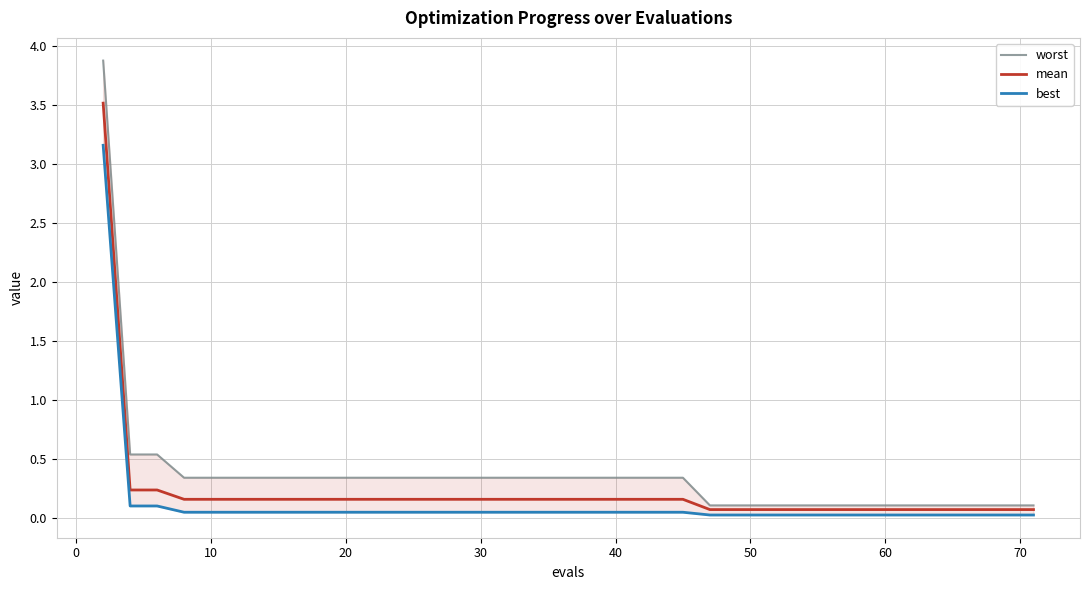

Reading left to right, extract all data points from this chart.

worst: 3.9	0.5	0.5	0.3	0.3	0.3	0.3	0.3	0.3	0.3	0.3	0.3	0.3	0.3	0.3	0.3	0.3	0.3	0.3	0.3	0.3	0.3	0.3	0.3	0.1	0.1	0.1	0.1	0.1	0.1	0.1	0.1	0.1	0.1	0.1	0.1	0.1	0.1	0.1	0.1
mean: 3.5	0.2	0.2	0.2	0.2	0.2	0.2	0.2	0.2	0.2	0.2	0.2	0.2	0.2	0.2	0.2	0.2	0.2	0.2	0.2	0.2	0.2	0.2	0.2	0.1	0.1	0.1	0.1	0.1	0.1	0.1	0.1	0.1	0.1	0.1	0.1	0.1	0.1	0.1	0.1
best: 3.2	0.1	0.1	0.0	0.0	0.0	0.0	0.0	0.0	0.0	0.0	0.0	0.0	0.0	0.0	0.0	0.0	0.0	0.0	0.0	0.0	0.0	0.0	0.0	0.0	0.0	0.0	0.0	0.0	0.0	0.0	0.0	0.0	0.0	0.0	0.0	0.0	0.0	0.0	0.0